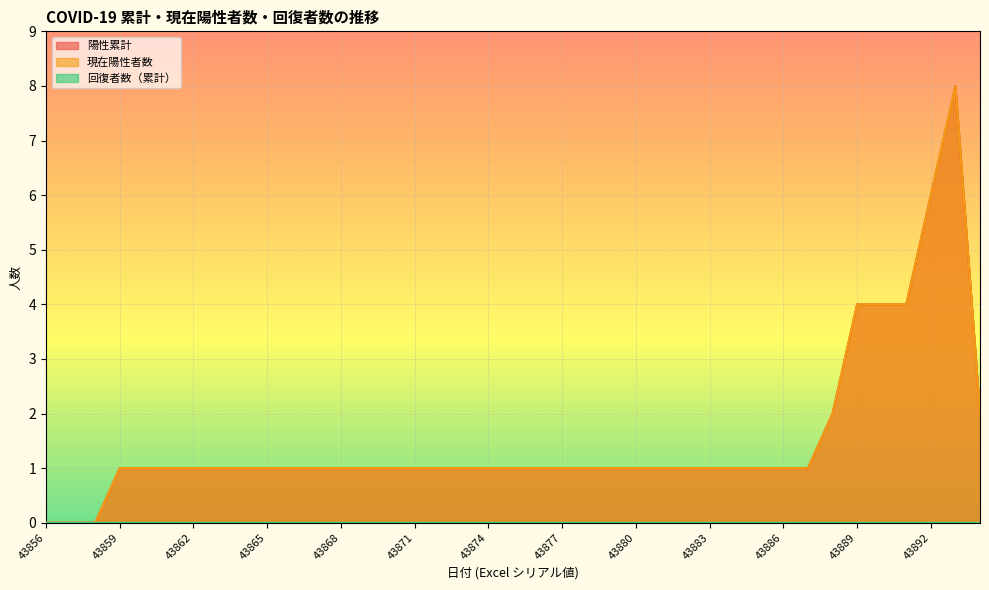

The 陽性累計 series shows 2 at 43874. True or false?

False